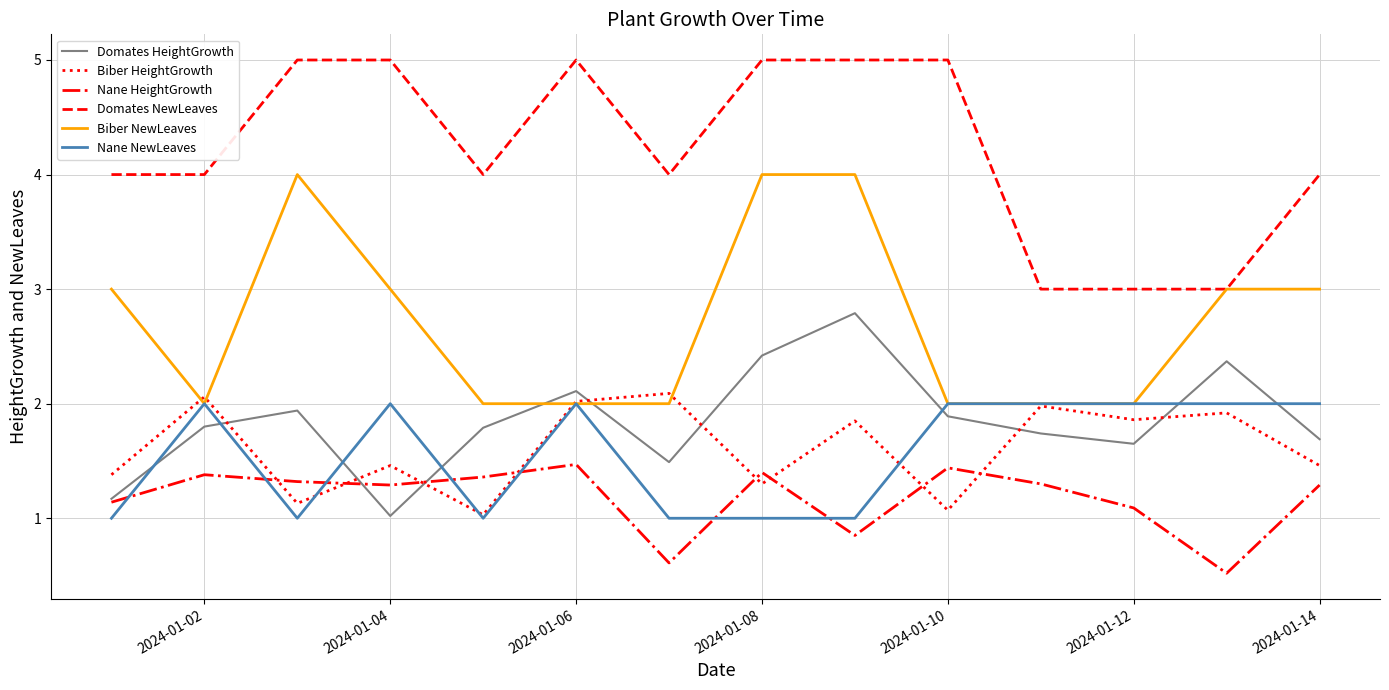

True or false: Nane HeightGrowth and Biber NewLeaves cross at least once.

False